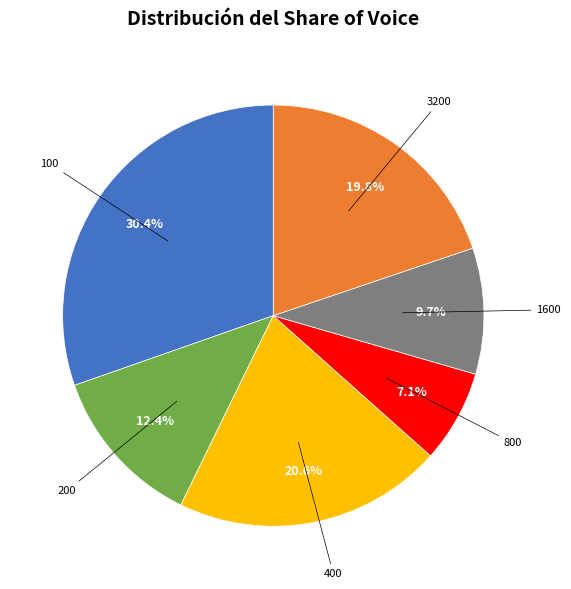

Is 1600 the majority of the pie?

No